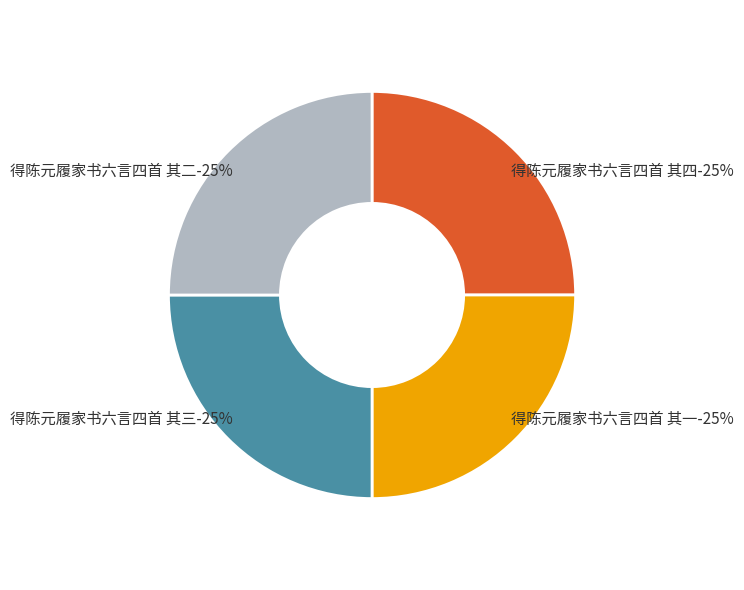

True or false: 得陈元履家书六言四首 其二 accounts for 25% of the total.

True